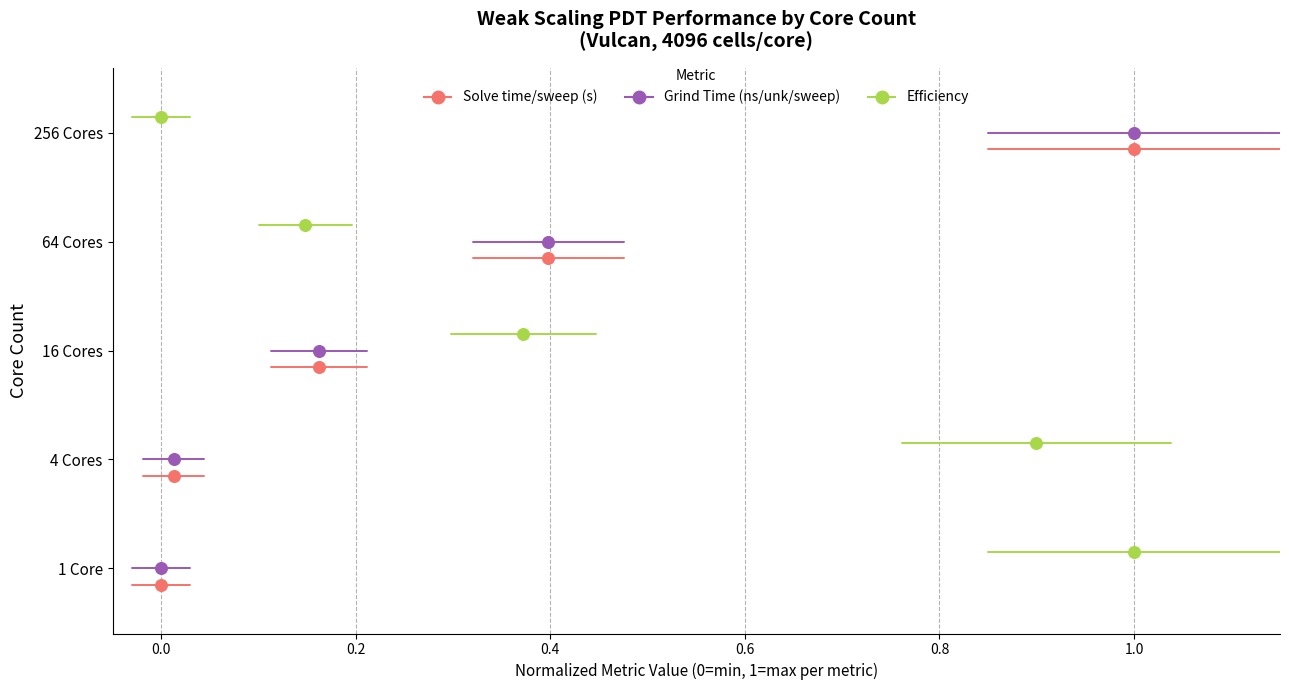

What are all the series names shown in the legend?

Solve time/sweep (s), Grind Time (ns/unk/sweep), Efficiency